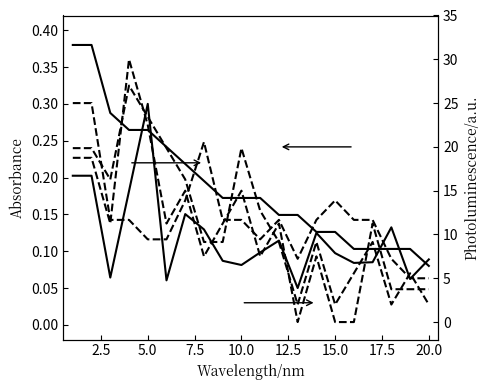

How many lines are shown in the chart?

5